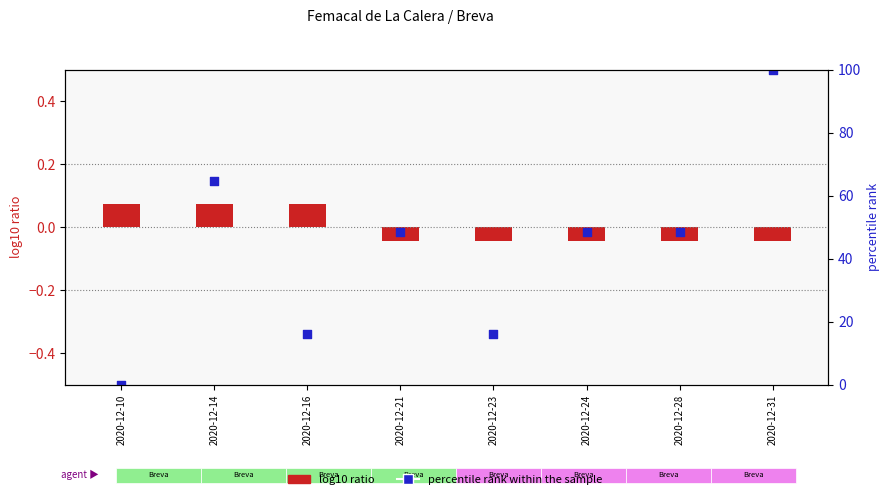

Is the value of log10 ratio (precio norm) at 2020-12-23 greater than the value of percentile rank within the sample at 2020-12-16?

No